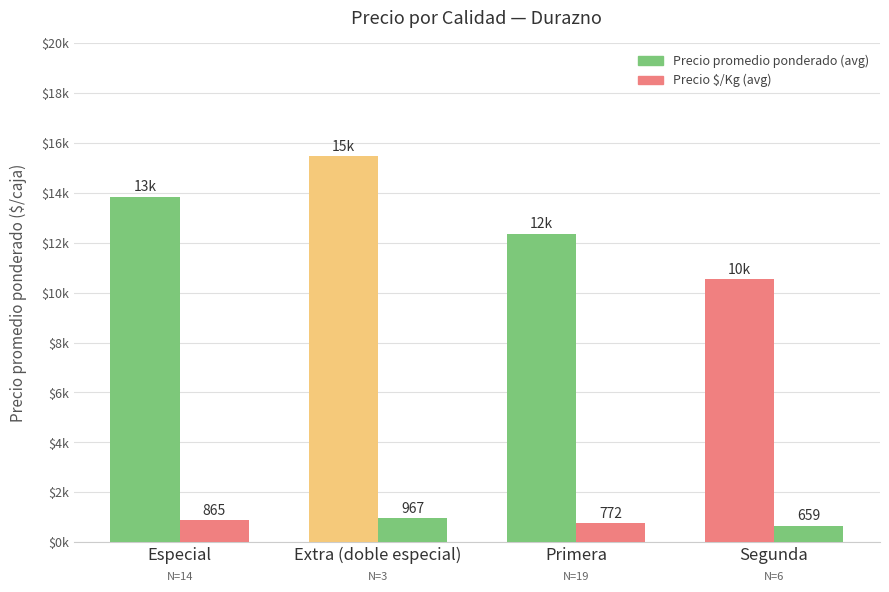

What position from the left is Segunda?

4